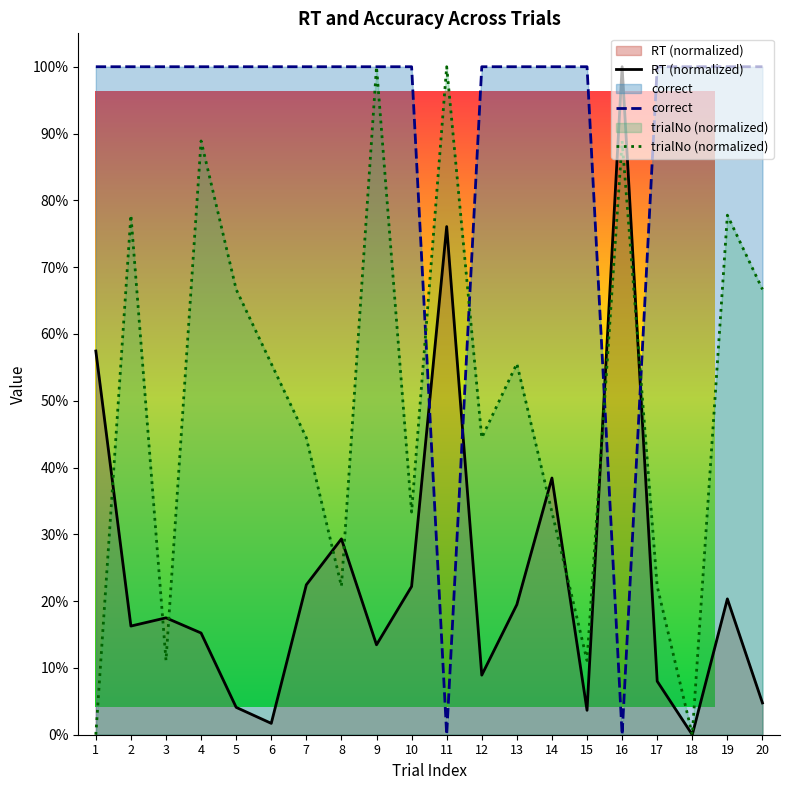

True or false: correct has a value of 0.2 at 1.

False